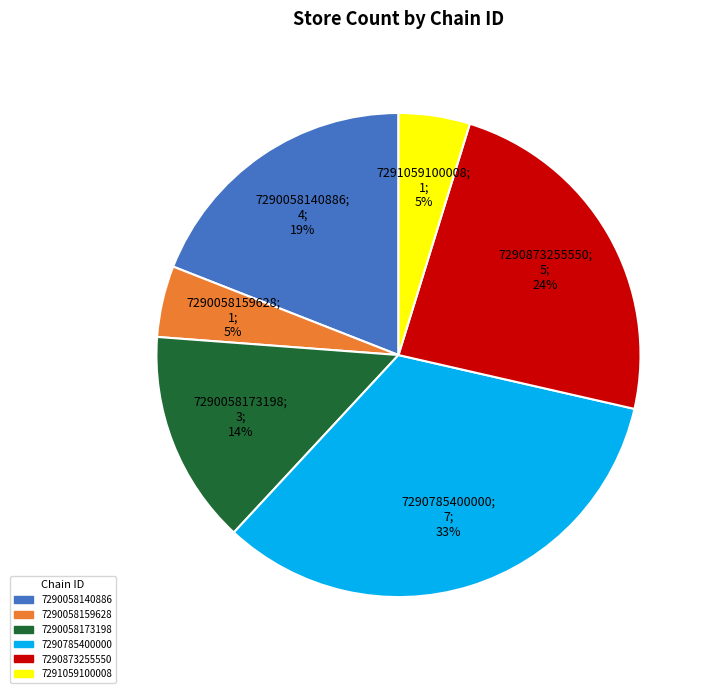

What is the largest slice in the pie chart?

7290785400000